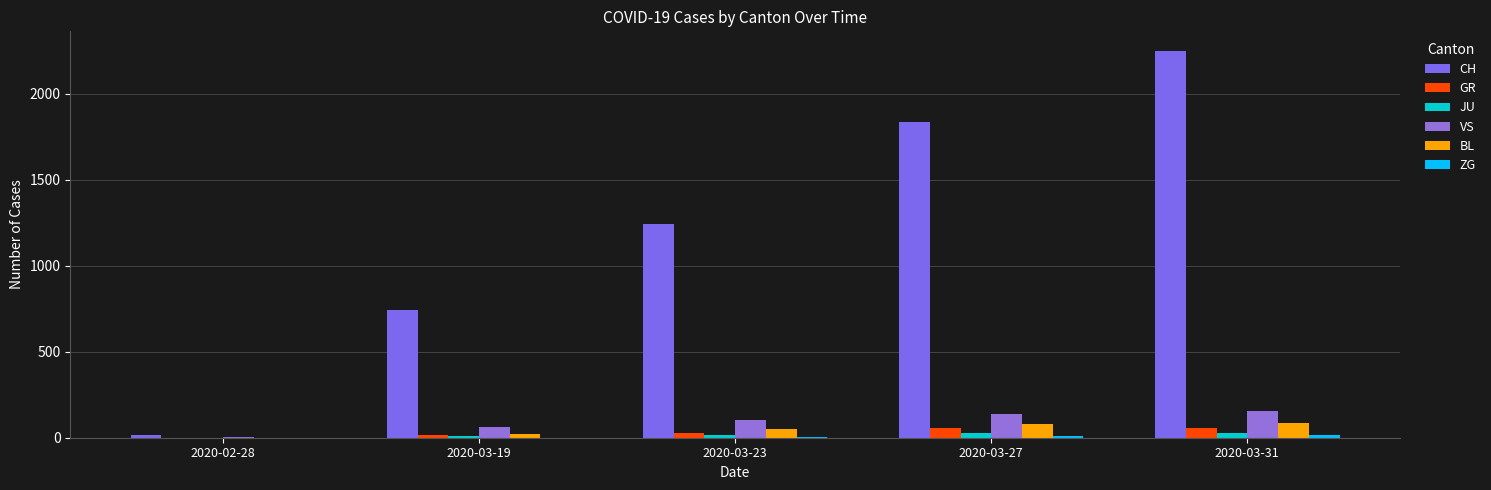

How many groups of bars are there?

5